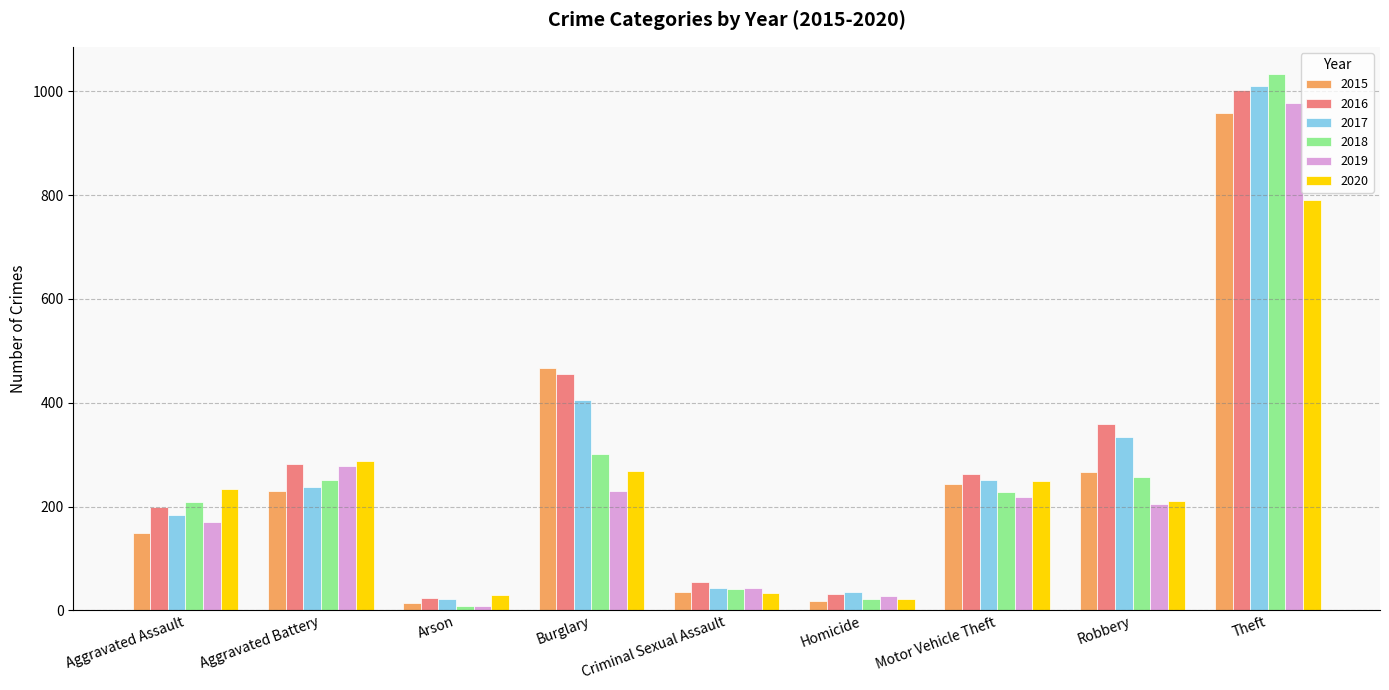

The value of 2020 at Homicide is 22. True or false?

True